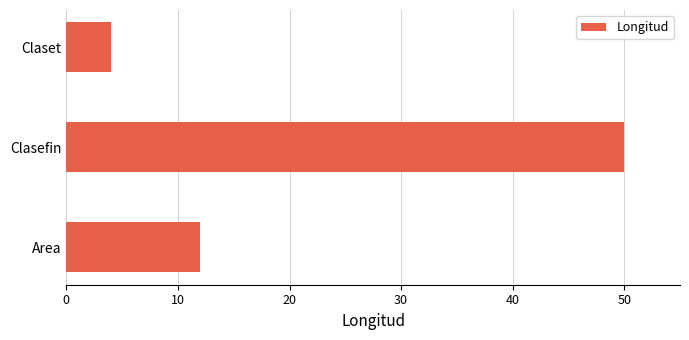

What is the average value?

22